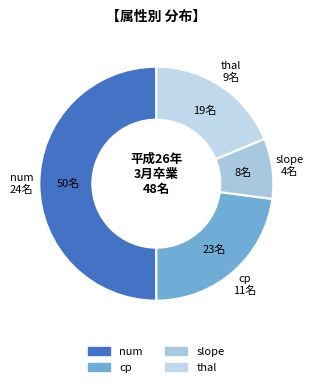

Which slice is the largest?

num